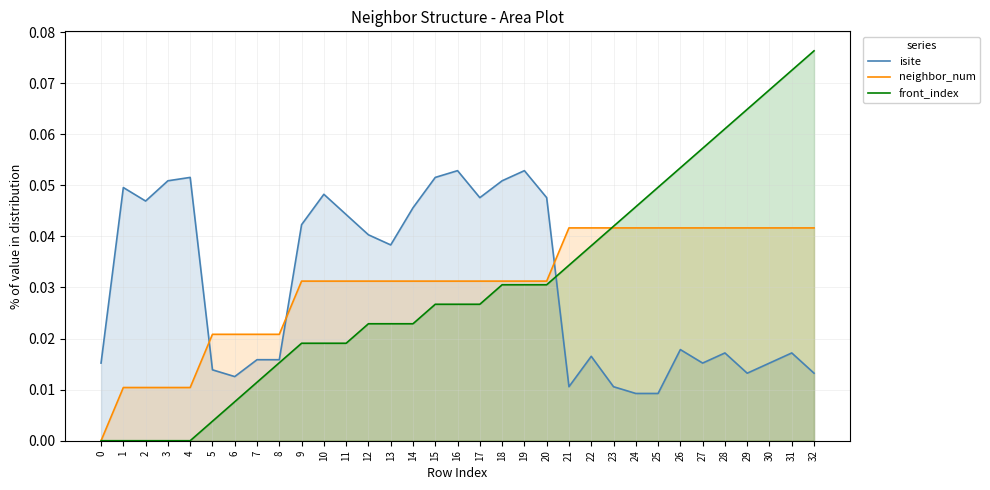

Does the chart display data point markers on the line(s)?

No